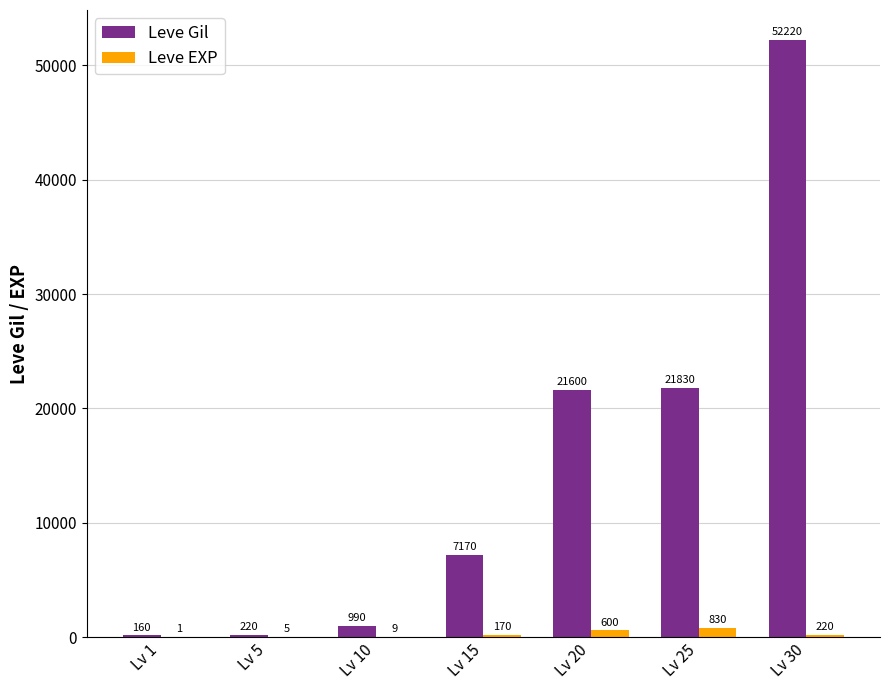

What value does the Leve Gil series have at Lv 30, to the nearest 10?

52220